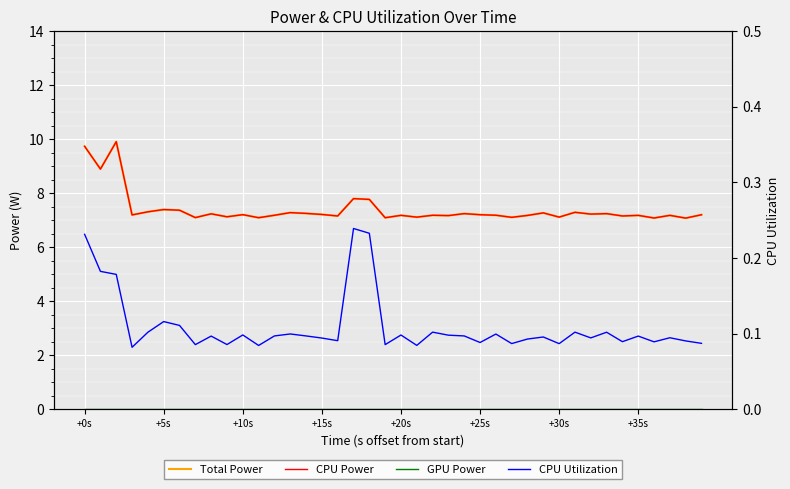

True or false: CPU Utilization and GPU Power cross at least once.

False